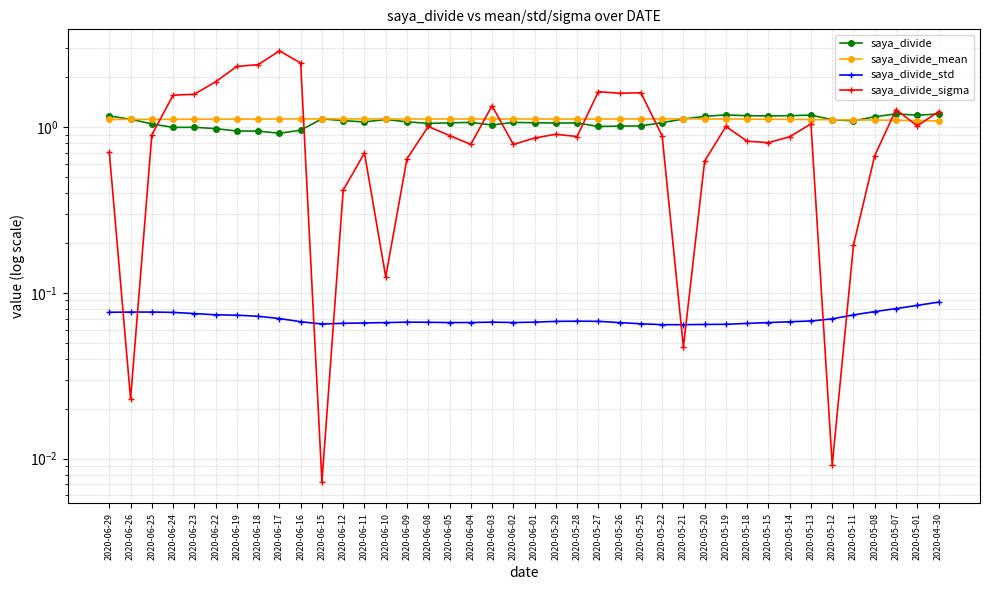

Rank the series at 2020-06-01 from lowest to highest value.

saya_divide_std, saya_divide_sigma, saya_divide, saya_divide_mean